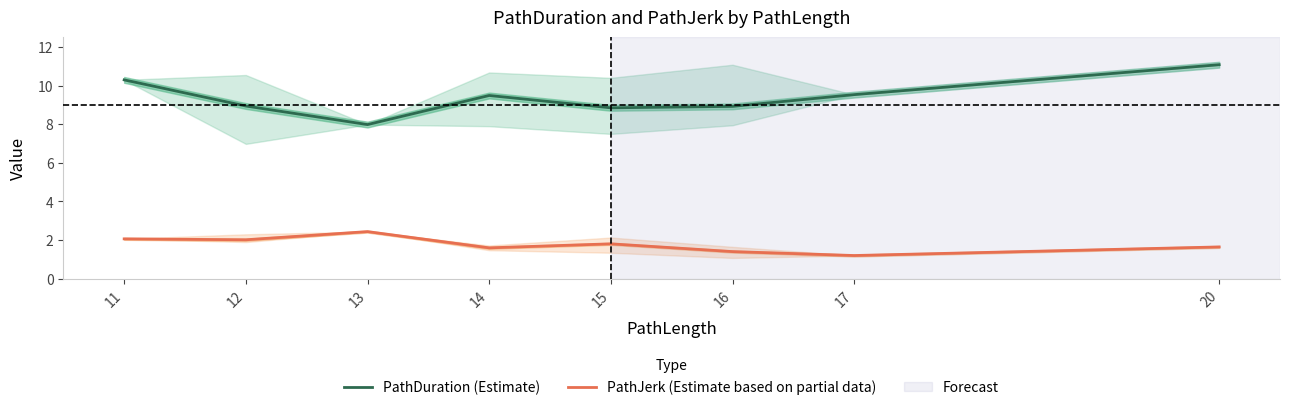

True or false: PathDuration (Estimate) and PathJerk (Estimate based on partial data) intersect in this chart.

False